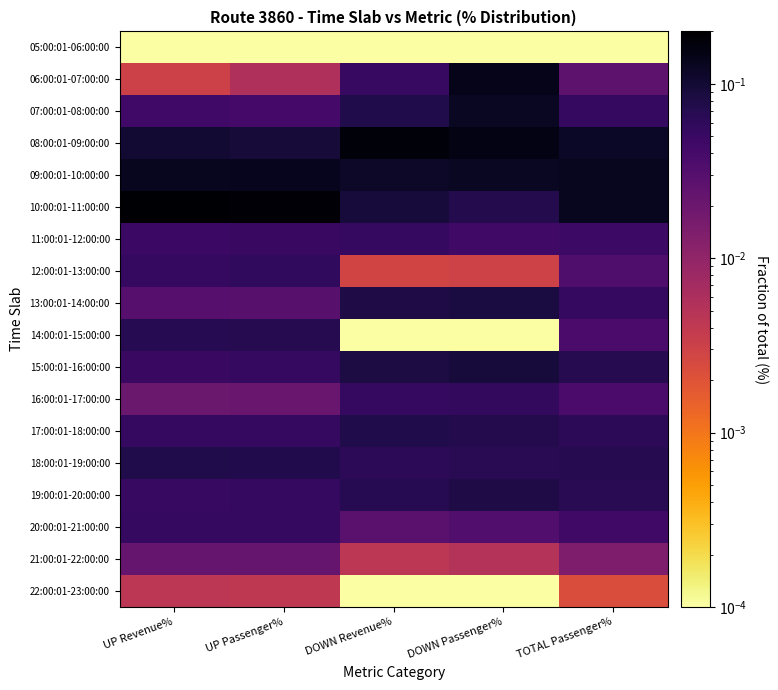

Reading left to right, what are all the values shown in this chart?

05:00:01-06:00:00: UP Revenue%=0.0	UP Passenger%=0.0	DOWN Revenue%=0.0	DOWN Passenger%=0.0	TOTAL Passenger%=0.0
06:00:01-07:00:00: UP Revenue%=0.0	UP Passenger%=0.0	DOWN Revenue%=0.1	DOWN Passenger%=0.1	TOTAL Passenger%=0.0
07:00:01-08:00:00: UP Revenue%=0.0	UP Passenger%=0.0	DOWN Revenue%=0.1	DOWN Passenger%=0.1	TOTAL Passenger%=0.1
08:00:01-09:00:00: UP Revenue%=0.1	UP Passenger%=0.1	DOWN Revenue%=0.2	DOWN Passenger%=0.1	TOTAL Passenger%=0.1
09:00:01-10:00:00: UP Revenue%=0.1	UP Passenger%=0.1	DOWN Revenue%=0.1	DOWN Passenger%=0.1	TOTAL Passenger%=0.1
10:00:01-11:00:00: UP Revenue%=0.2	UP Passenger%=0.2	DOWN Revenue%=0.1	DOWN Passenger%=0.1	TOTAL Passenger%=0.1
11:00:01-12:00:00: UP Revenue%=0.0	UP Passenger%=0.1	DOWN Revenue%=0.1	DOWN Passenger%=0.0	TOTAL Passenger%=0.0
12:00:01-13:00:00: UP Revenue%=0.1	UP Passenger%=0.1	DOWN Revenue%=0.0	DOWN Passenger%=0.0	TOTAL Passenger%=0.0
13:00:01-14:00:00: UP Revenue%=0.0	UP Passenger%=0.0	DOWN Revenue%=0.1	DOWN Passenger%=0.1	TOTAL Passenger%=0.1
14:00:01-15:00:00: UP Revenue%=0.1	UP Passenger%=0.1	DOWN Revenue%=0.0	DOWN Passenger%=0.0	TOTAL Passenger%=0.0
15:00:01-16:00:00: UP Revenue%=0.1	UP Passenger%=0.1	DOWN Revenue%=0.1	DOWN Passenger%=0.1	TOTAL Passenger%=0.1
16:00:01-17:00:00: UP Revenue%=0.0	UP Passenger%=0.0	DOWN Revenue%=0.1	DOWN Passenger%=0.1	TOTAL Passenger%=0.0
17:00:01-18:00:00: UP Revenue%=0.1	UP Passenger%=0.1	DOWN Revenue%=0.1	DOWN Passenger%=0.1	TOTAL Passenger%=0.1
18:00:01-19:00:00: UP Revenue%=0.1	UP Passenger%=0.1	DOWN Revenue%=0.1	DOWN Passenger%=0.1	TOTAL Passenger%=0.1
19:00:01-20:00:00: UP Revenue%=0.1	UP Passenger%=0.1	DOWN Revenue%=0.1	DOWN Passenger%=0.1	TOTAL Passenger%=0.1
20:00:01-21:00:00: UP Revenue%=0.1	UP Passenger%=0.1	DOWN Revenue%=0.0	DOWN Passenger%=0.0	TOTAL Passenger%=0.0
21:00:01-22:00:00: UP Revenue%=0.0	UP Passenger%=0.0	DOWN Revenue%=0.0	DOWN Passenger%=0.0	TOTAL Passenger%=0.0
22:00:01-23:00:00: UP Revenue%=0.0	UP Passenger%=0.0	DOWN Revenue%=0.0	DOWN Passenger%=0.0	TOTAL Passenger%=0.0